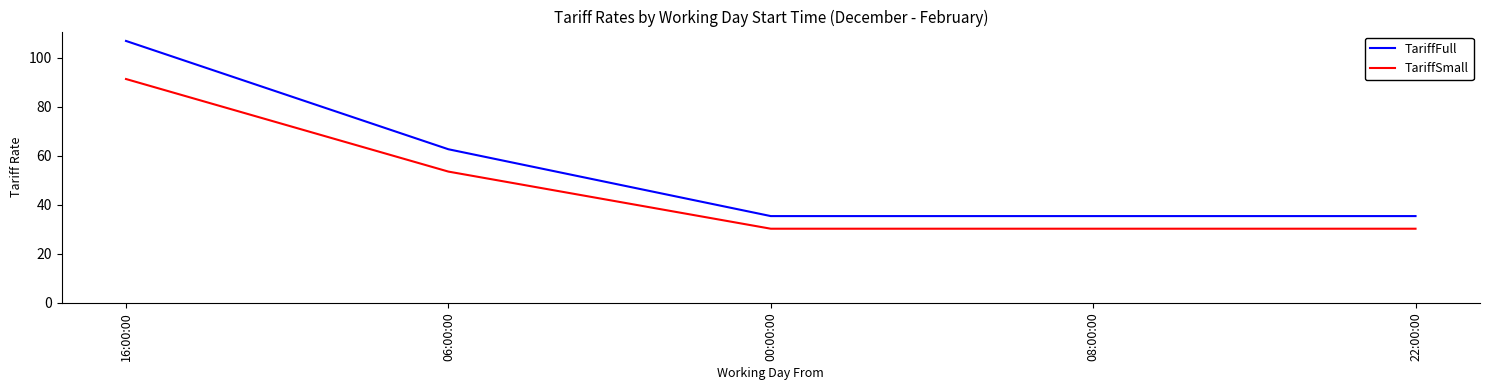

True or false: TariffSmall has more than 2 interior local peaks.

False